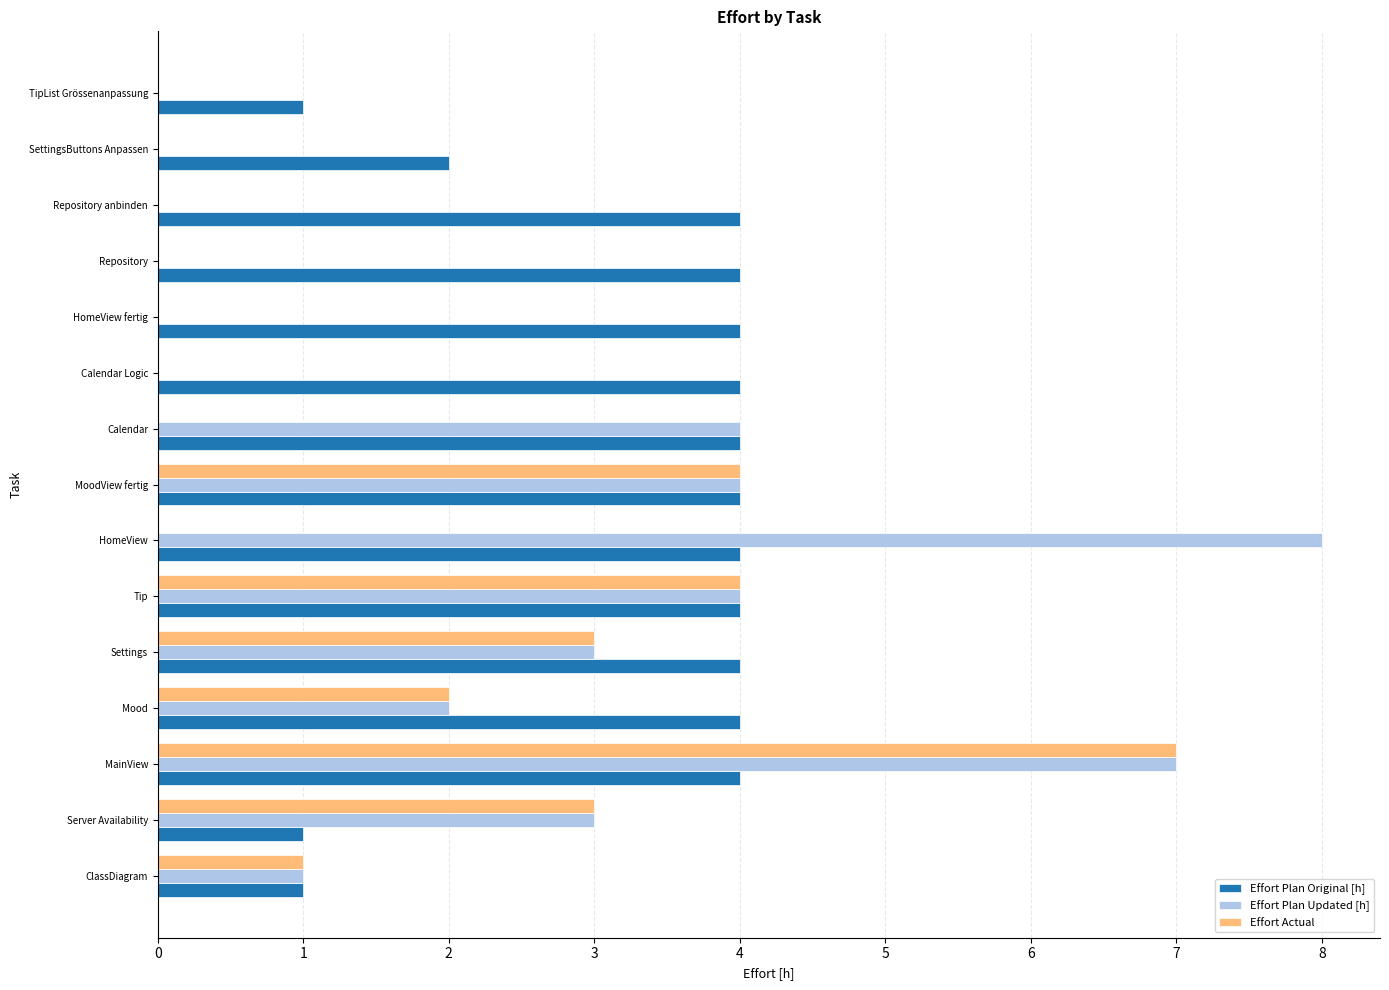

The Effort Plan Original [h] series shows 4 at MainView. True or false?

True